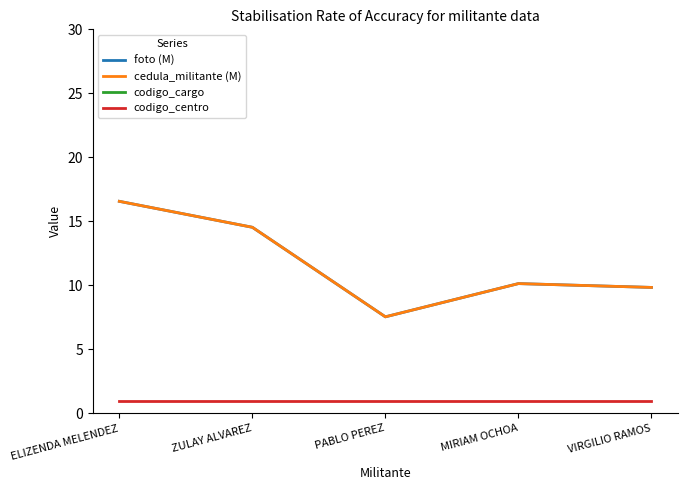

True or false: cedula_militante (M) has more than 1 points higher than both neighbors.

False